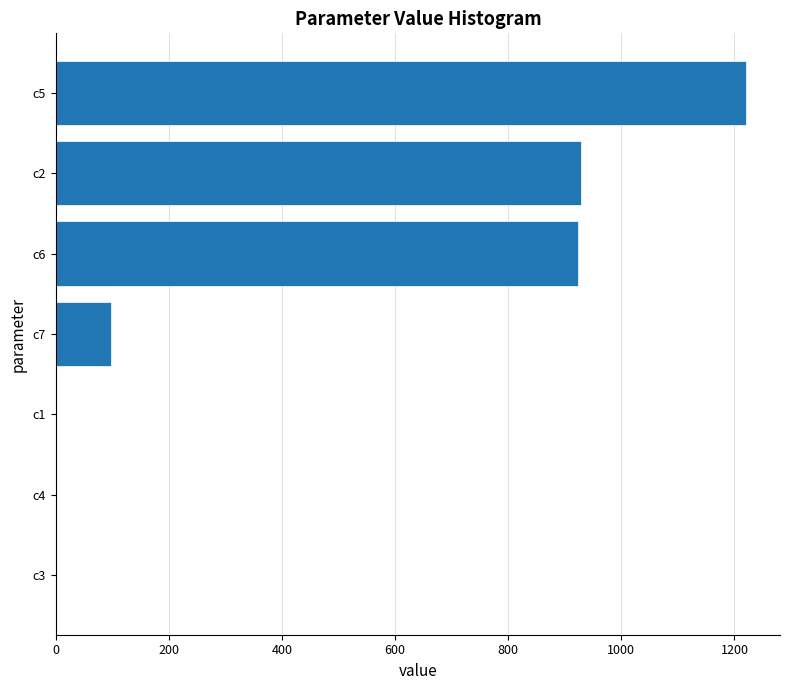

How many series are shown in this chart?

1